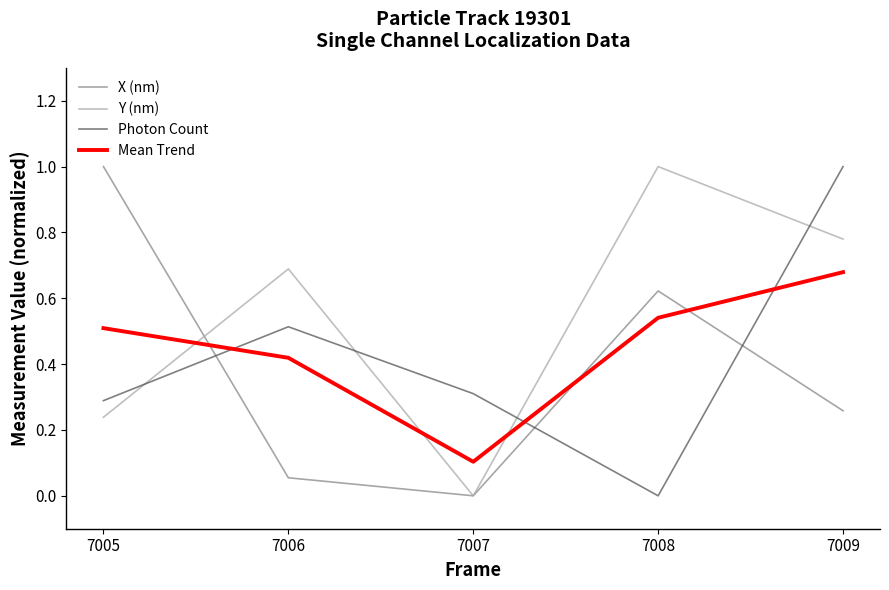

Is it true that Mean Trend equals 0.7 at 7009?

True